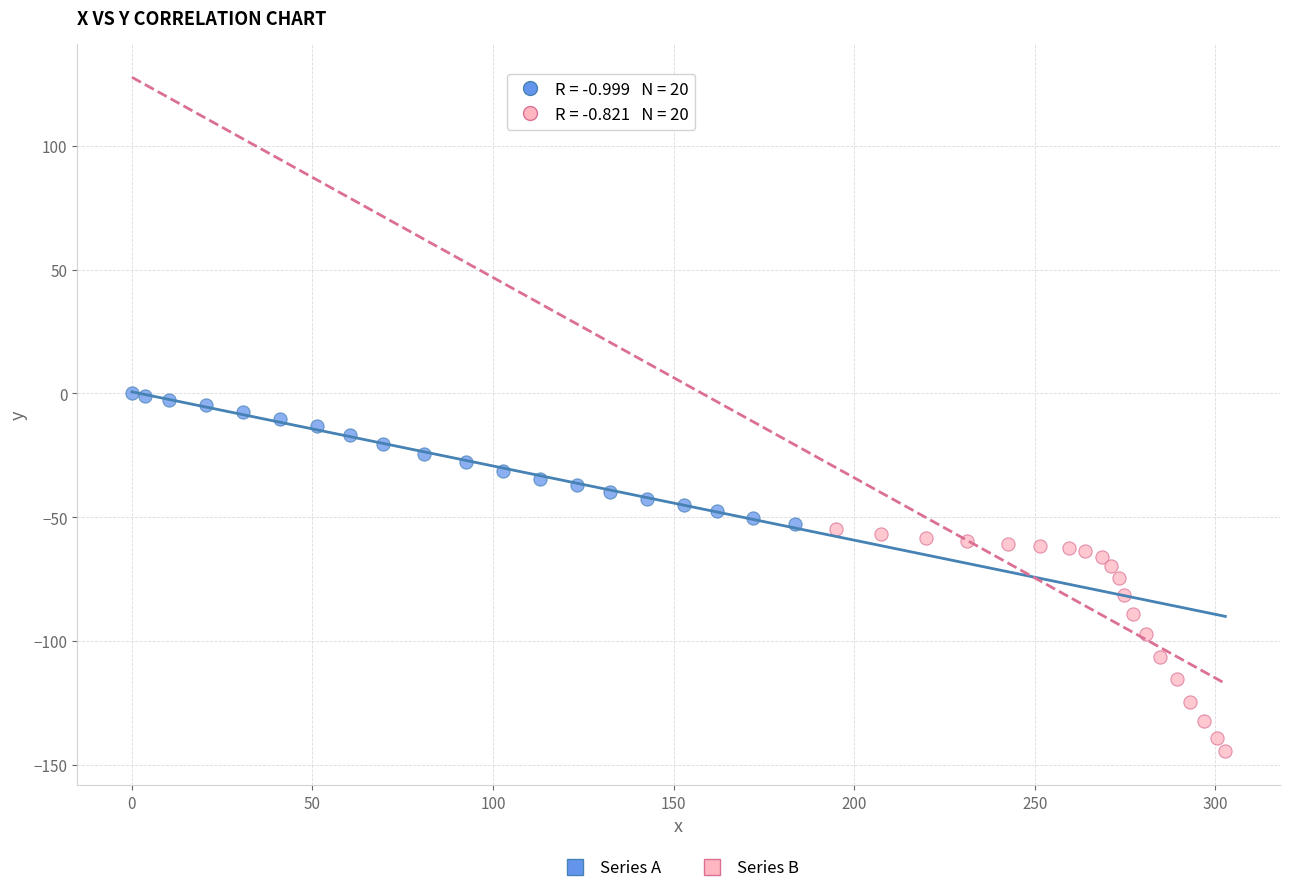

Which series has the widest spread of Y values?

Series B